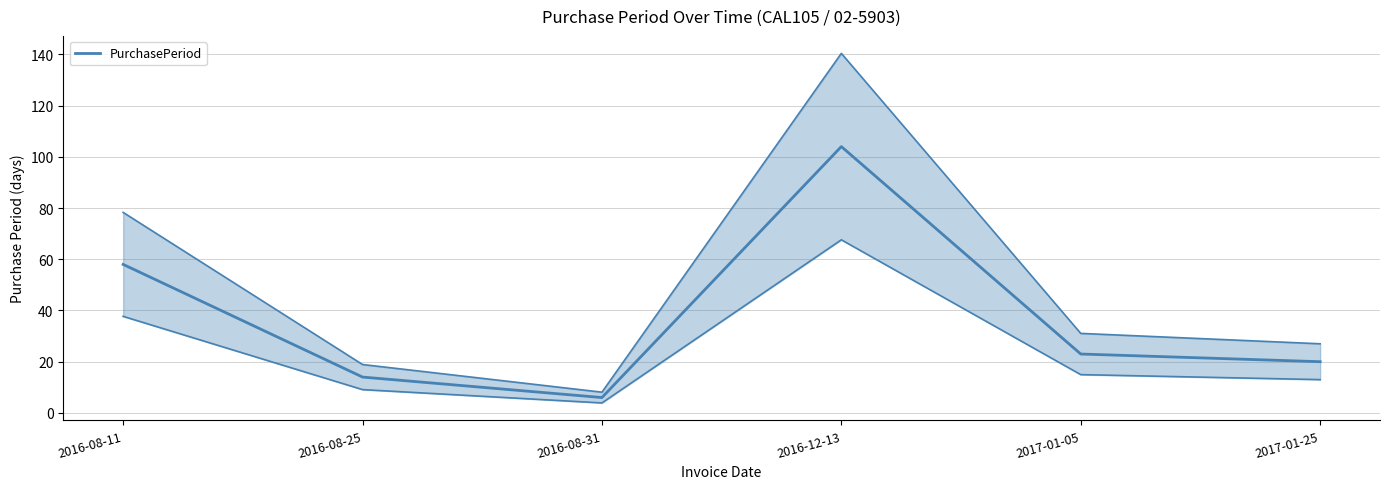

Reading right to left, what are all the values shown in this chart?

20	23	104	6	14	58